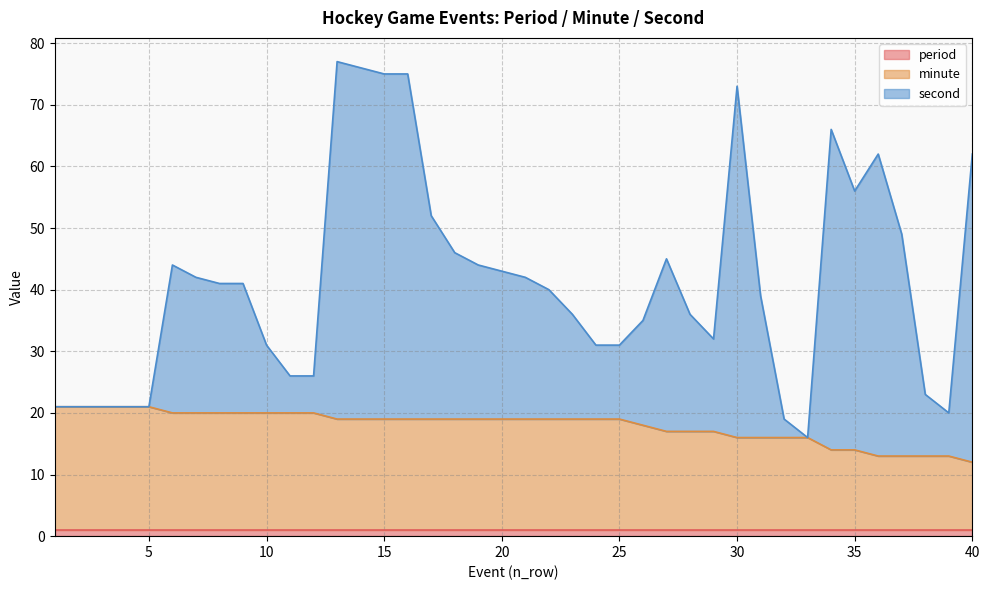

The value of minute at 29 is 17. True or false?

True